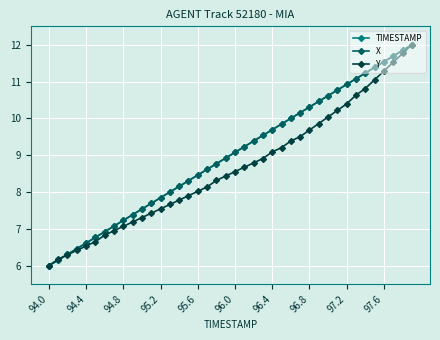

What is the value of the TIMESTAMP point at the 5th from the left?

6.6